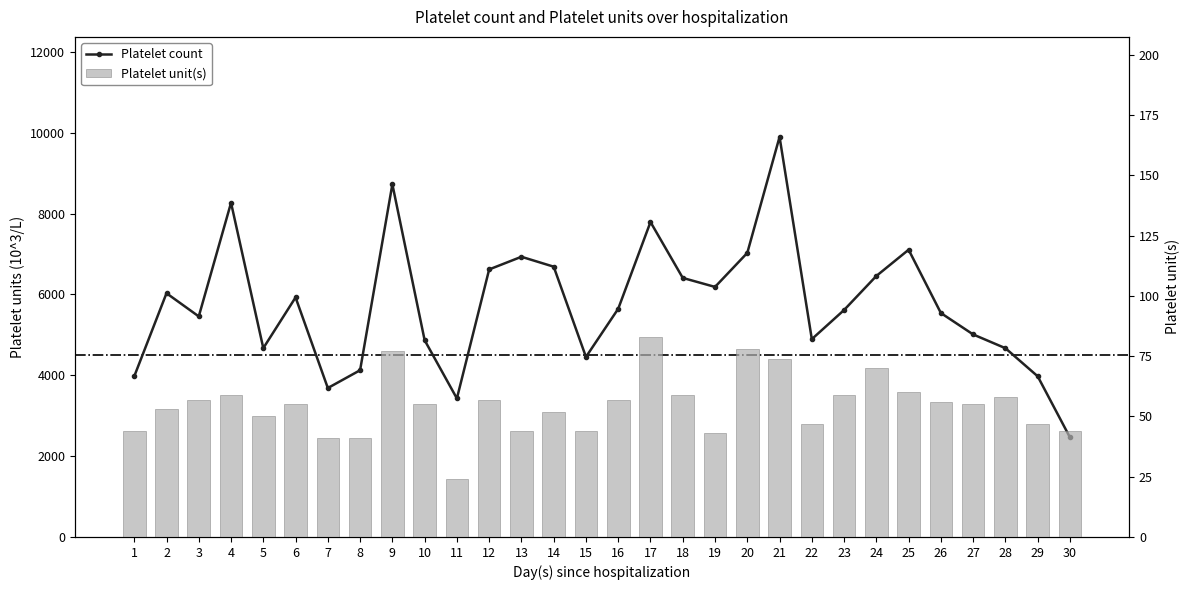

At which label is col_2 closest to 6181?

19